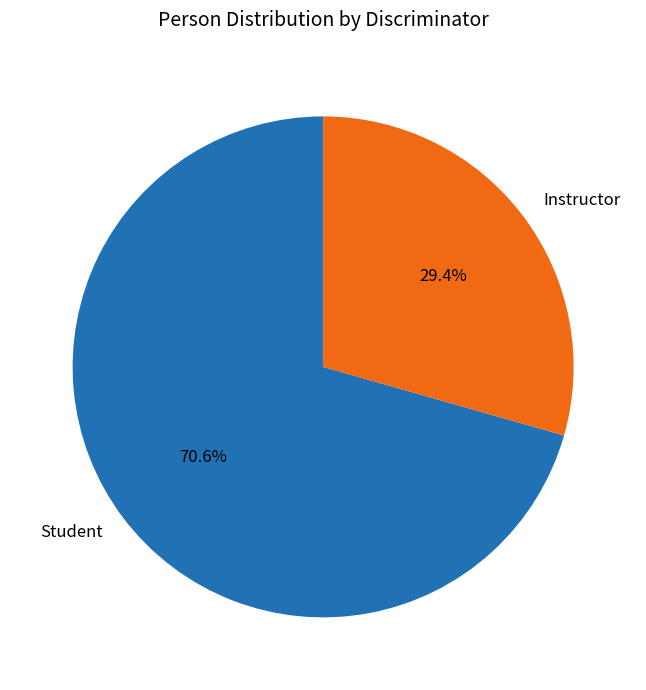

What is the majority slice?

Student